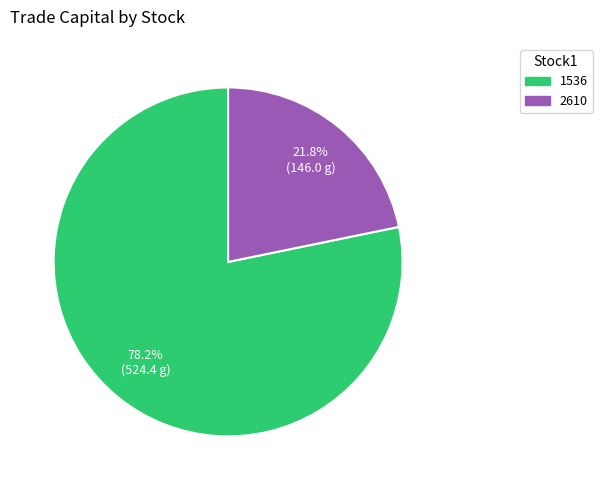

Is there any slice that represents more than half of the pie?

Yes